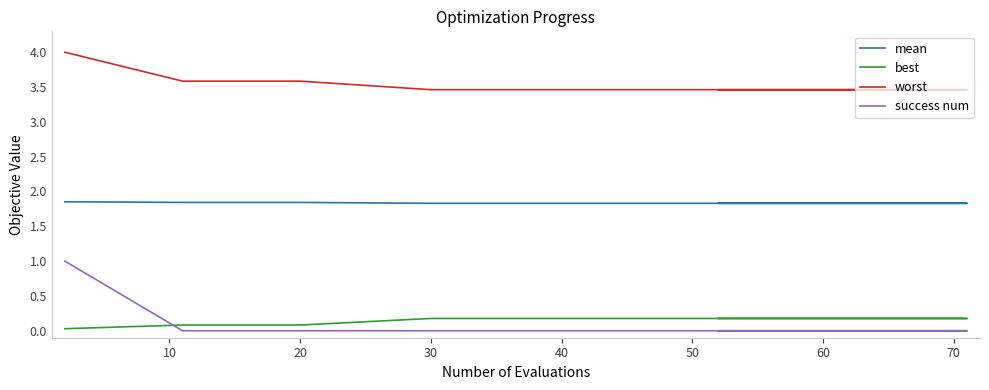

Reading left to right, extract all data points from this chart.

mean: 1.9	1.8	1.8	1.8	1.8	1.8	1.8	1.8	1.8	1.8	1.8	1.8	1.8	1.8	1.8	1.8	1.8	1.8	1.8	1.8
best: 0.0	0.1	0.1	0.2	0.2	0.2	0.2	0.2	0.2	0.2	0.2	0.2	0.2	0.2	0.2	0.2	0.2	0.2	0.2	0.2
worst: 4.0	3.6	3.6	3.5	3.5	3.5	3.5	3.5	3.5	3.5	3.5	3.5	3.5	3.5	3.5	3.5	3.5	3.5	3.5	3.5
success num: 1.0	0.0	0.0	0.0	0.0	0.0	0.0	0.0	0.0	0.0	0.0	0.0	0.0	0.0	0.0	0.0	0.0	0.0	0.0	0.0